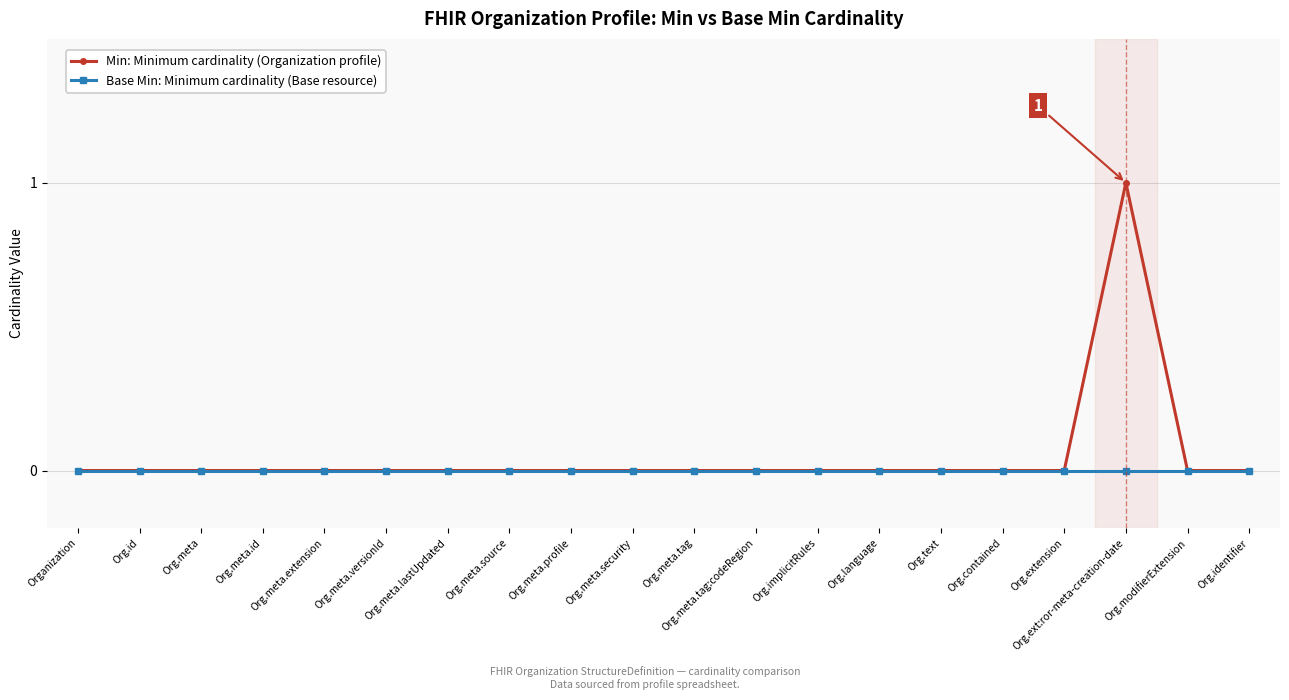

What is the label of the 11th point from the right?

Org.meta.security